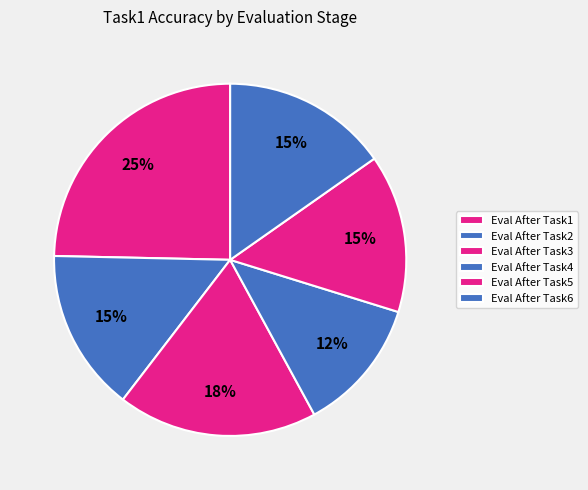

How many slices are in this pie chart?

6